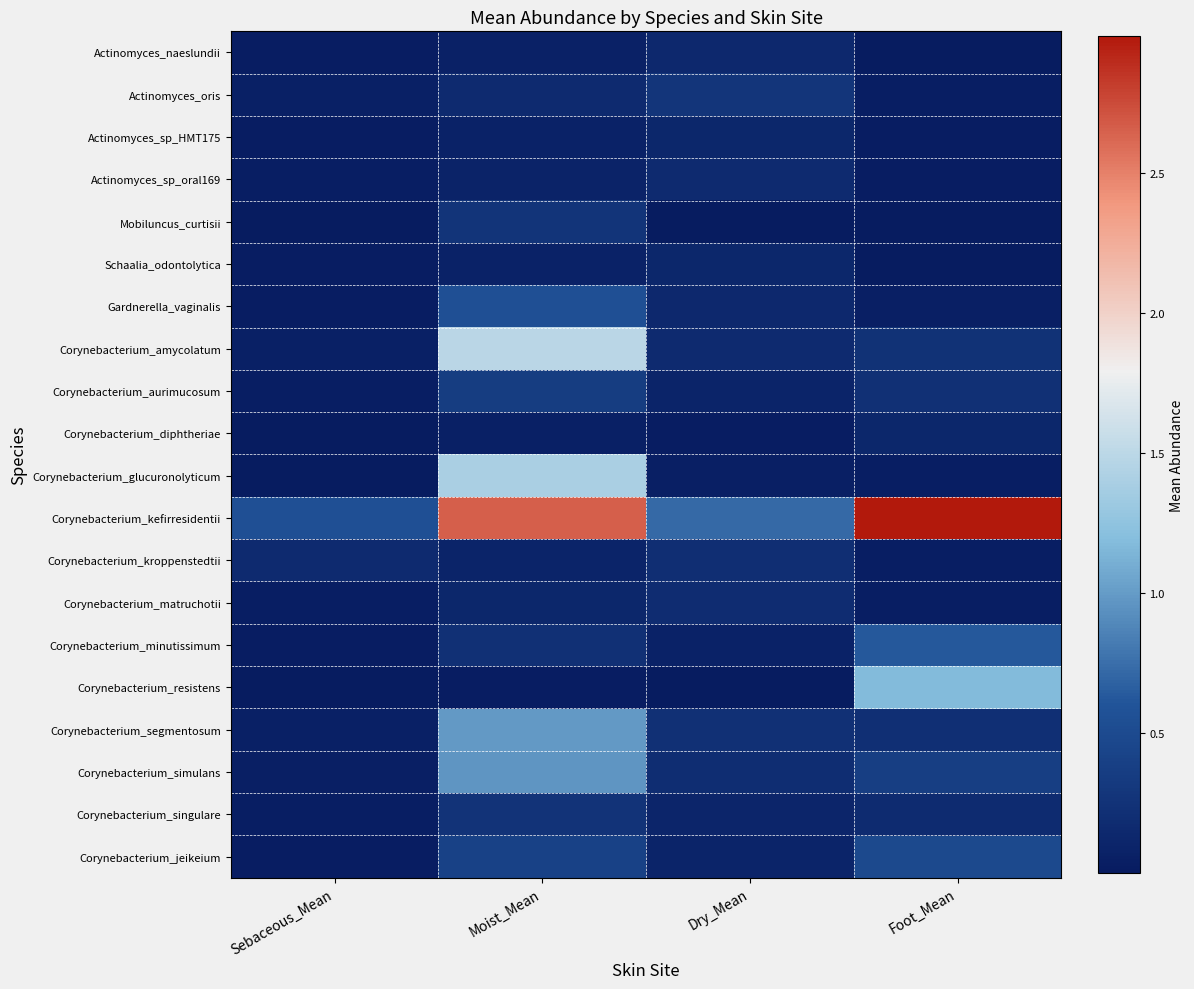

Which series has the largest range (max minus min)?

Corynebacterium_kefirresidentii